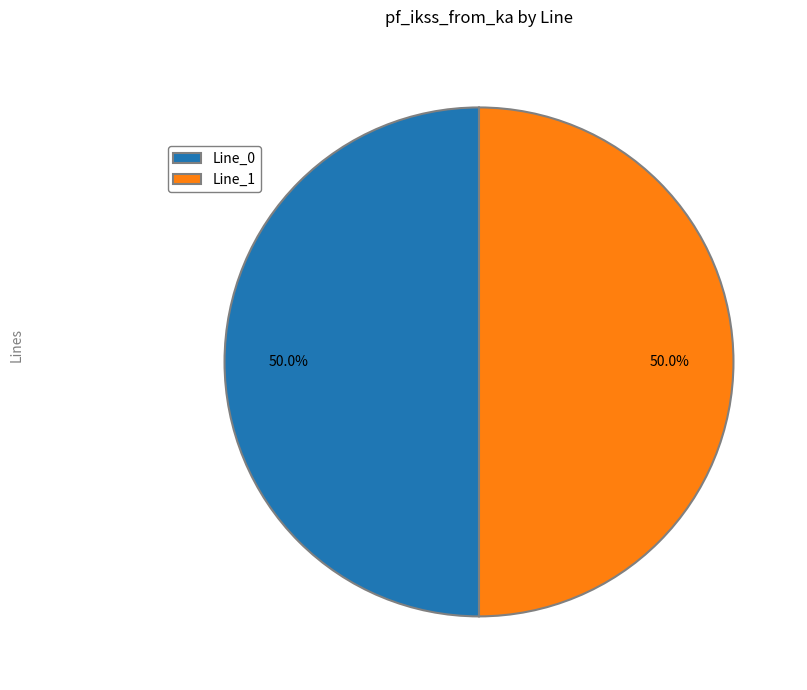

Combined, what portion of the pie is Line_0 and Line_1?

100.0%